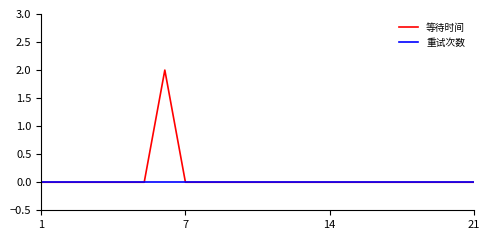

What are all the series names shown in the legend?

等待时间, 重试次数